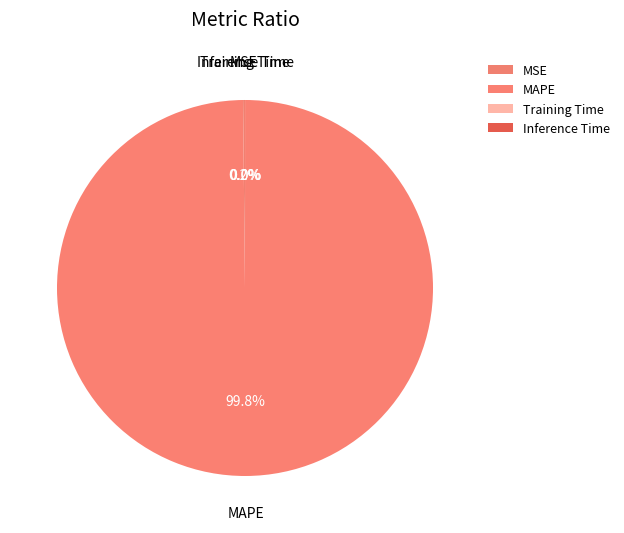

Is there any slice that represents more than half of the pie?

Yes